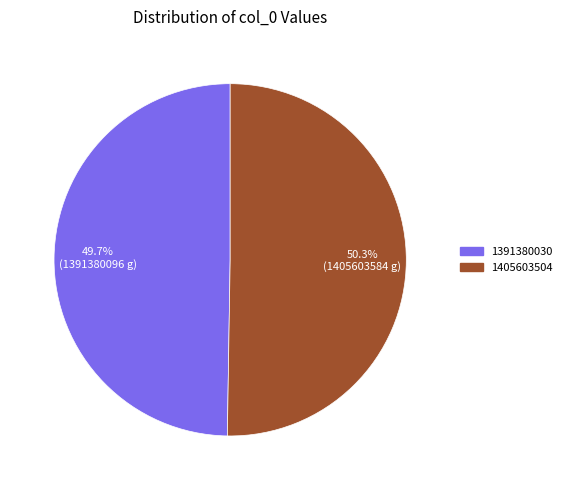

Approximately how many times larger is the value at 1405603504 compared to 1391380030?

1.0